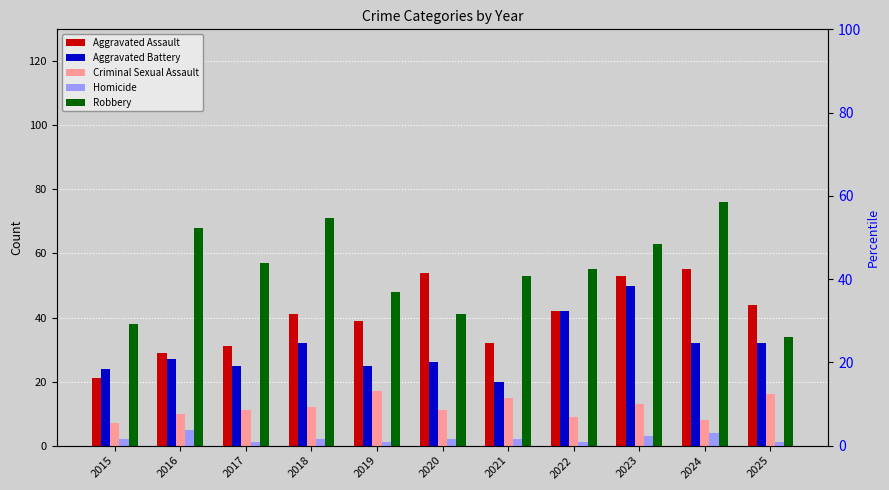

What is the difference between the second highest and second lowest values in the Robbery series?

33